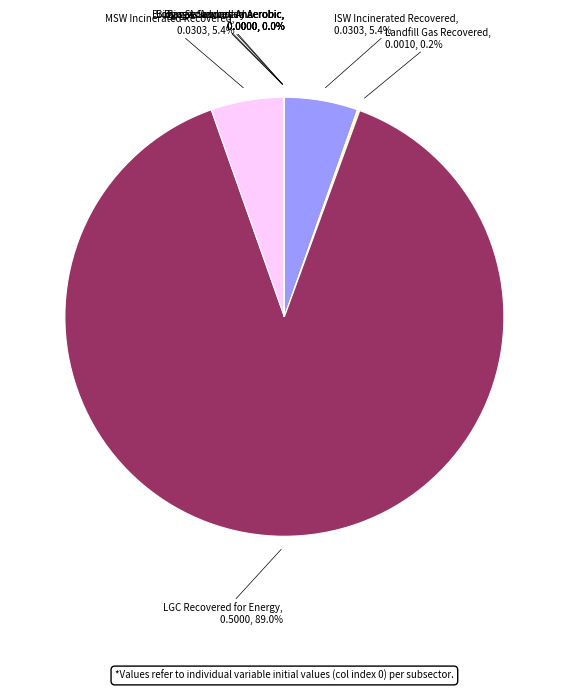

Does any single category account for the majority?

Yes